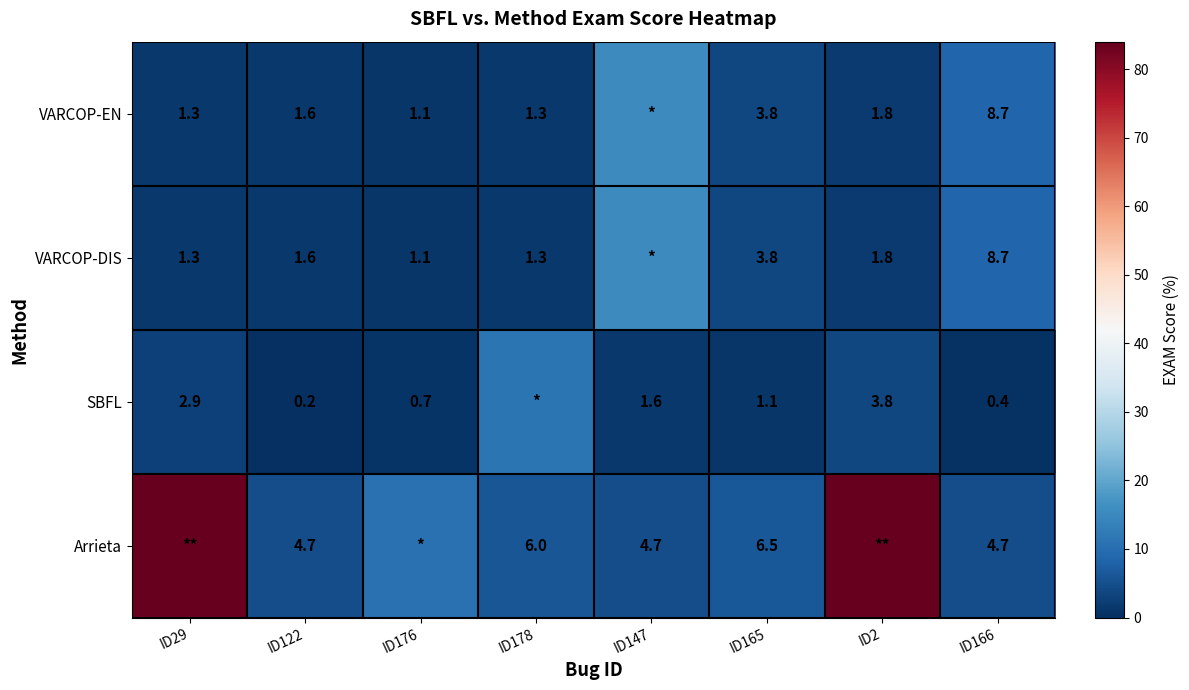

Is the value of Arrieta at ID166 greater than the value of VARCOP-EN at ID165?

Yes